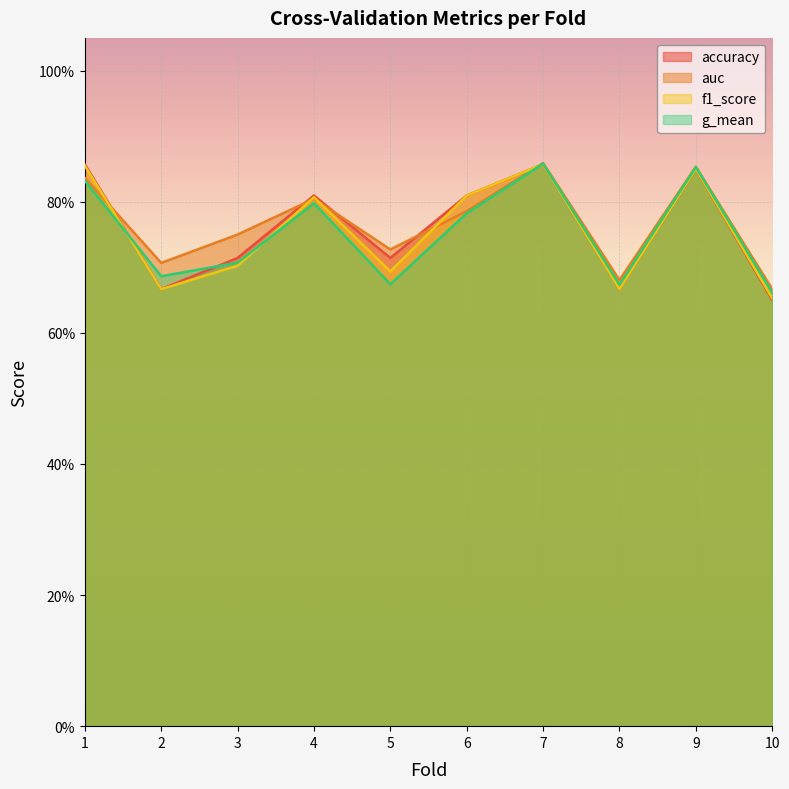

What is the value of the g_mean point at the 8th from the left?

0.7